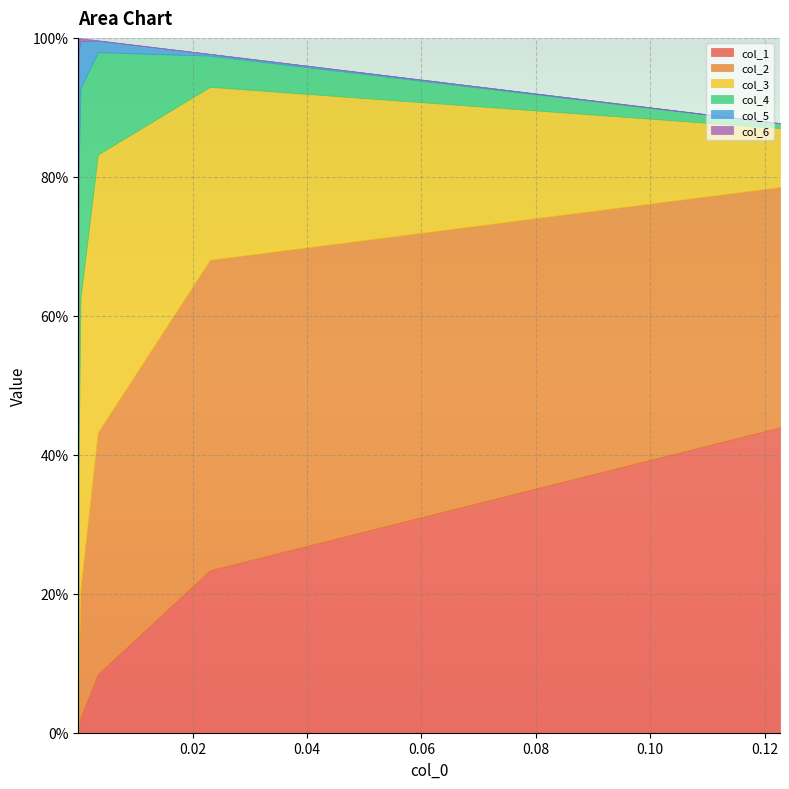

Which series has the widest spread of values?

col_2